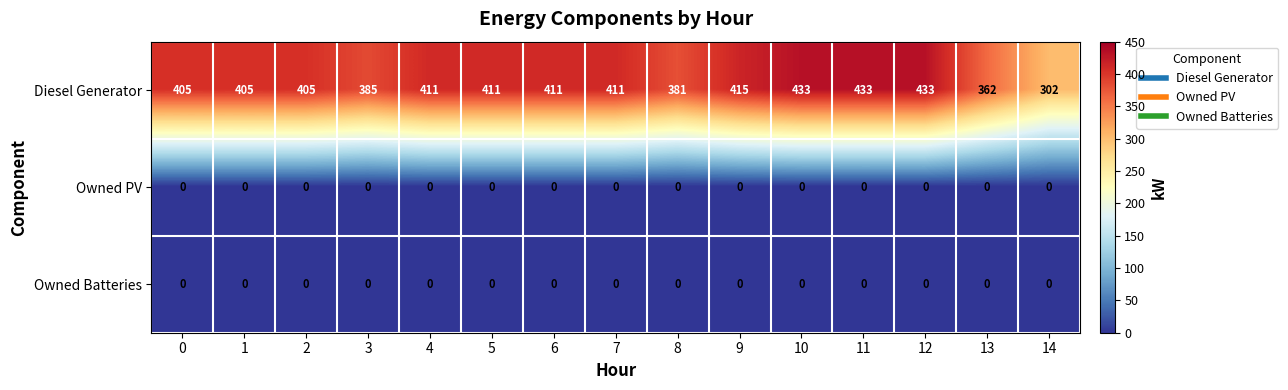

What is the average value of the Diesel Generator series?

400